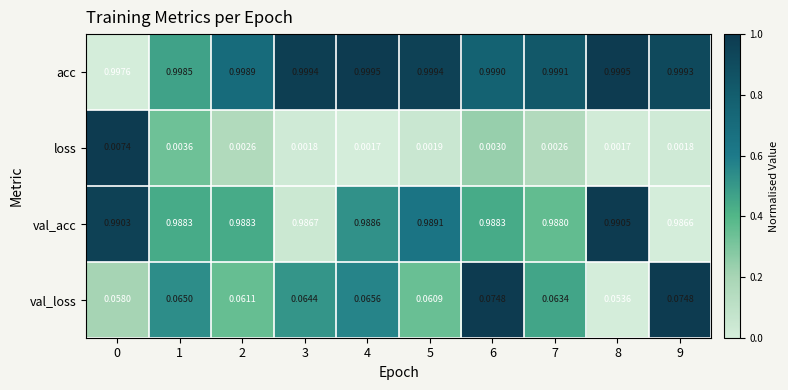

Which series changed the most between 4 and 9?

val_loss